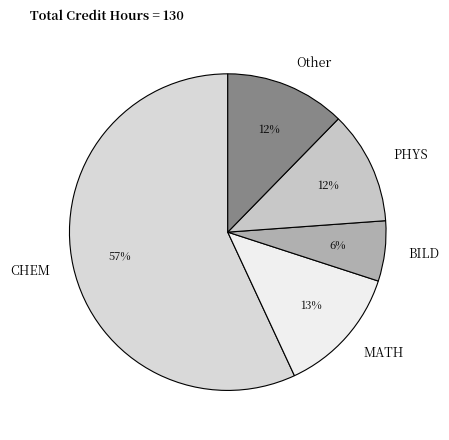

What is the largest slice in the pie chart?

CHEM